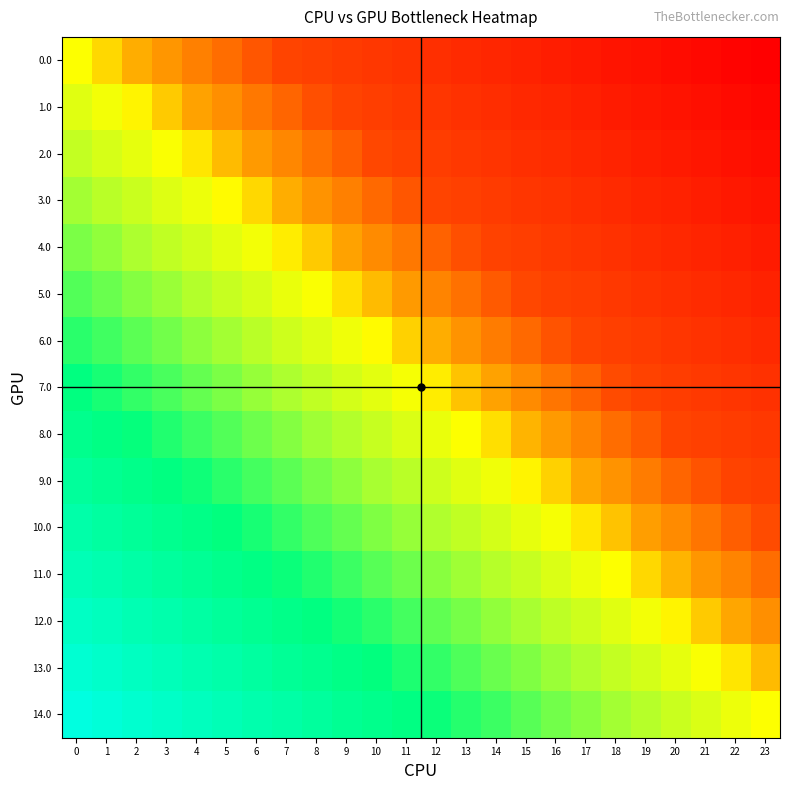

List the series in order of their peak value, lowest first.

0.0, 1.0, 2.0, 3.0, 4.0, 5.0, 6.0, 7.0, 8.0, 9.0, 10.0, 11.0, 12.0, 13.0, 14.0